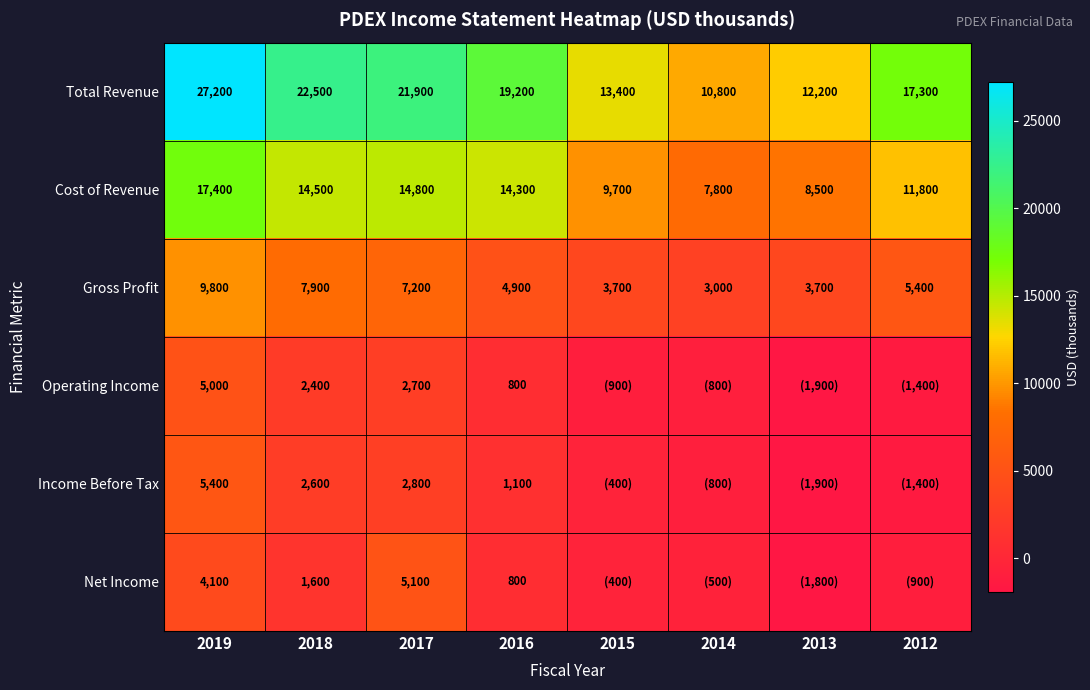

Which series changed the most between 2018 and 2016?

Total Revenue